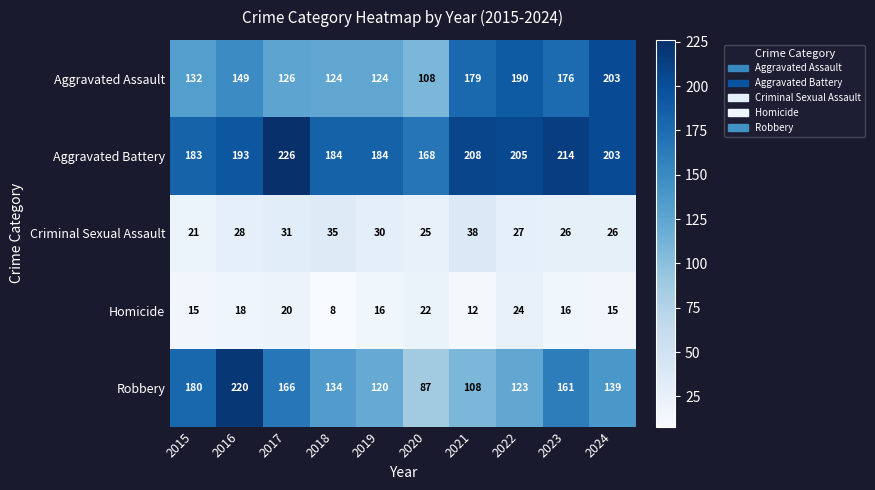

Is the value of Homicide at 2016 greater than the value of Robbery at 2024?

No